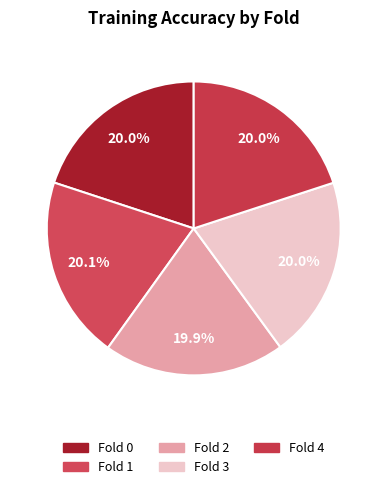

Which category has the smallest portion of the pie?

Fold 2